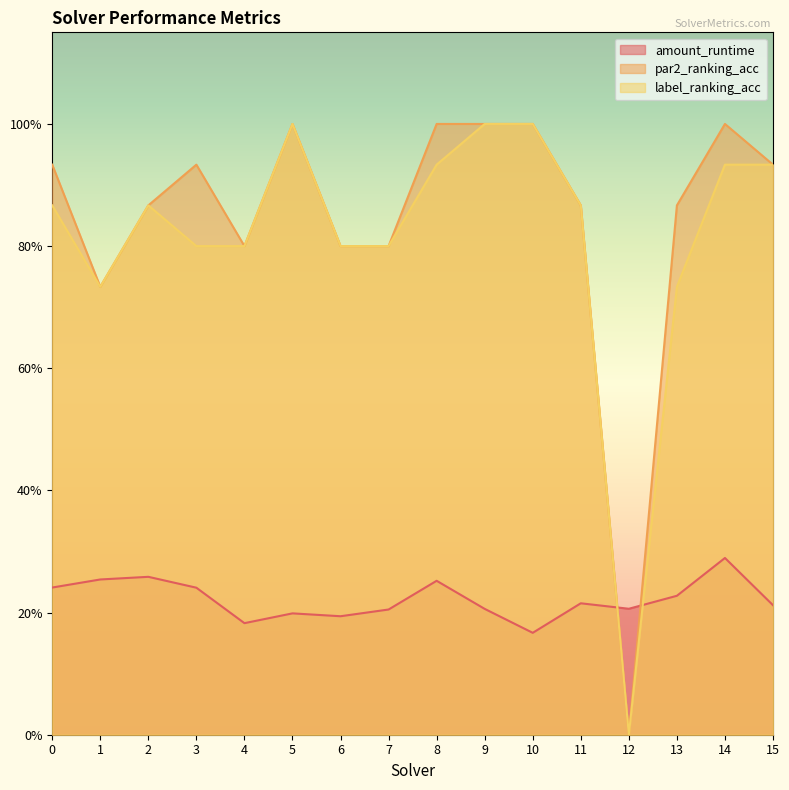

Which category has the highest value across all series?

5